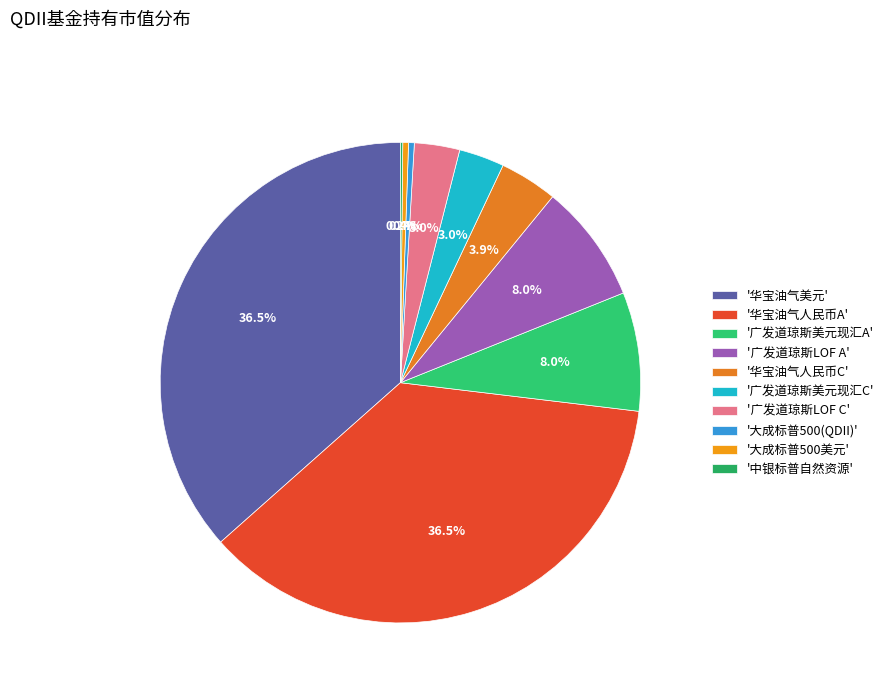

How many slices are in this pie chart?

10